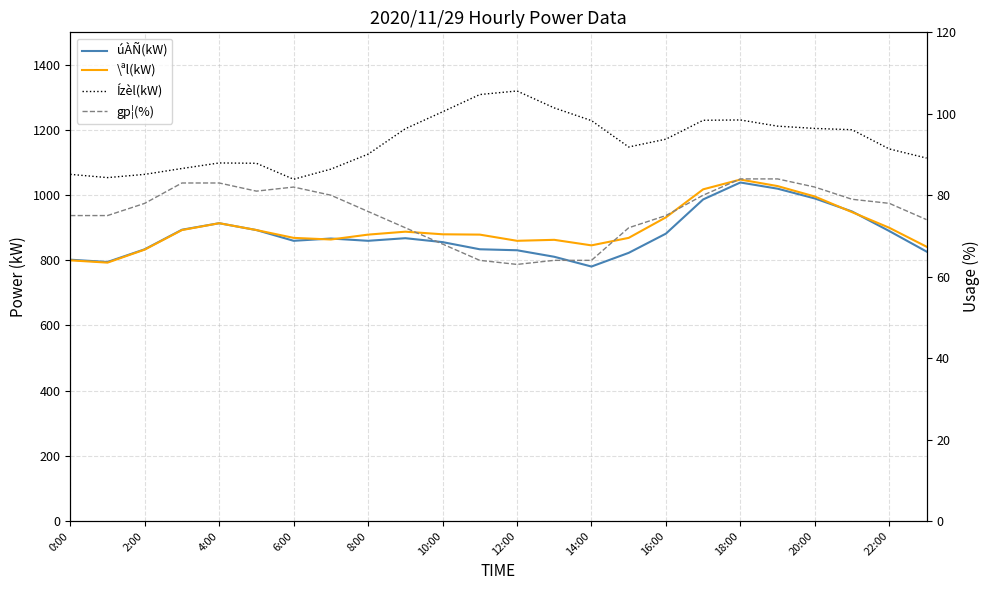

Between 20 and 14:00, which is larger?

20